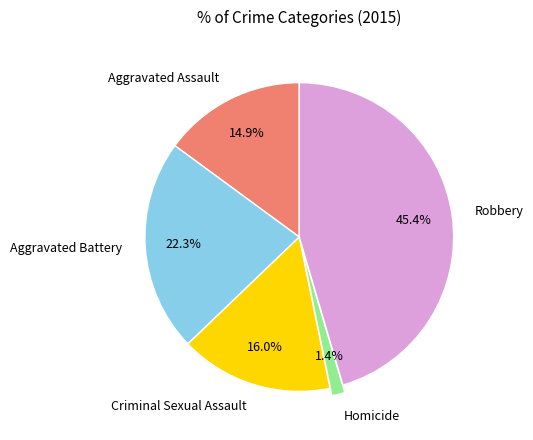

To the nearest percent, what portion does Robbery represent?

45%